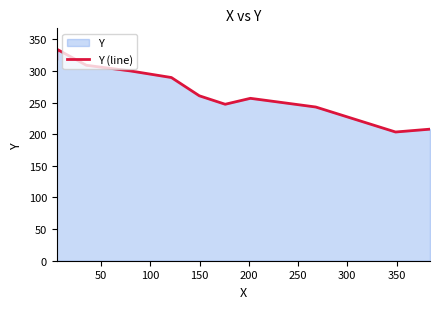

How many series are shown in this chart?

1